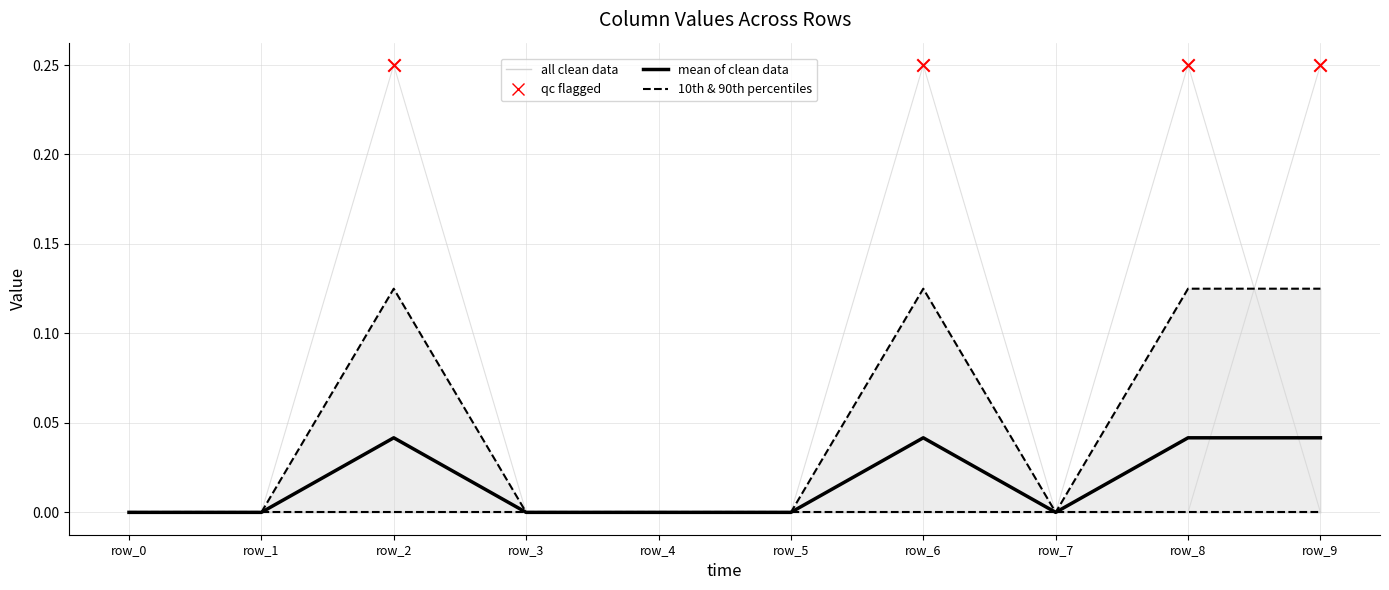

Which series has the largest total across all categories?

90th percentile